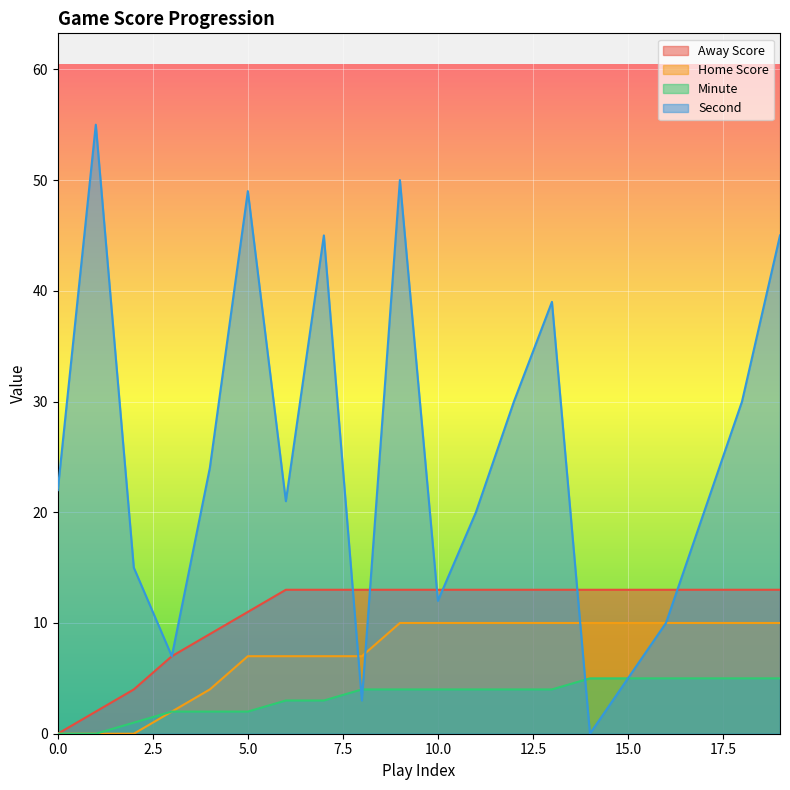

How many lines are shown in the chart?

4